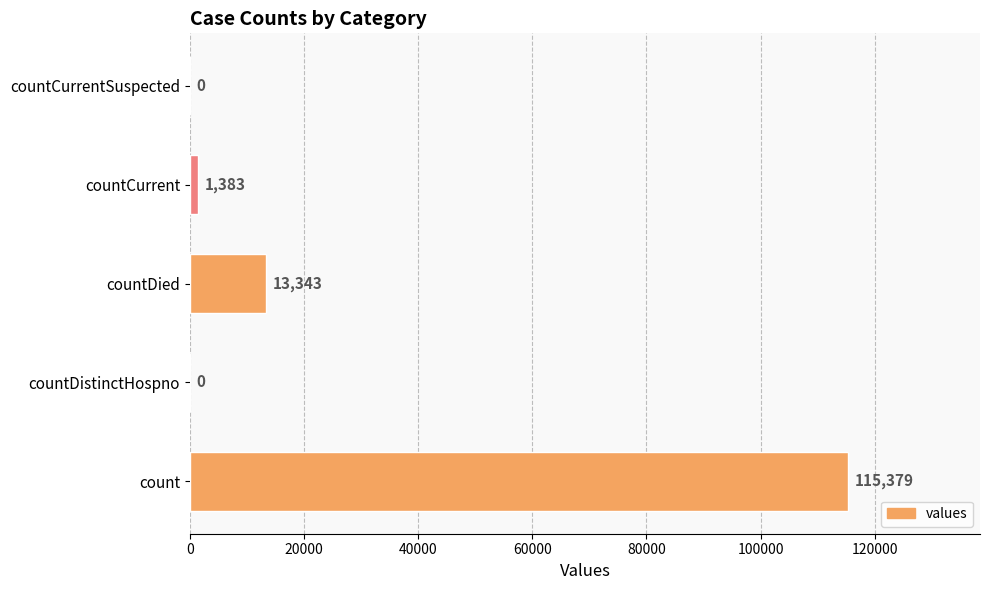

What is the sum of the values at countDied and count?

128722